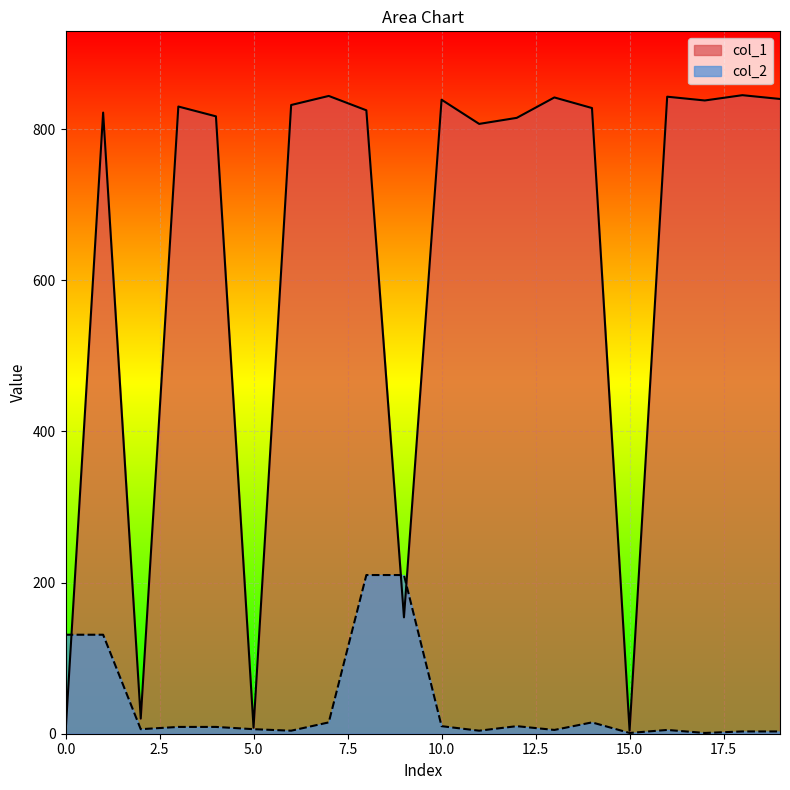

List the labels in order of col_2 value, largest first.

8, 9, 0, 1, 7, 14, 10, 12, 3, 4, 2, 5, 13, 16, 6, 11, 18, 19, 15, 17